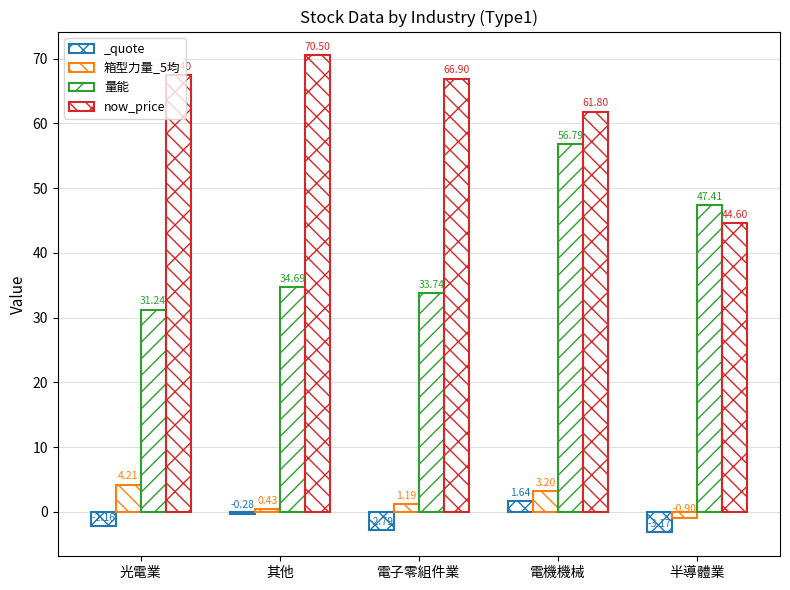

The value of 量能 at 電子零組件業 is 54.8. True or false?

False